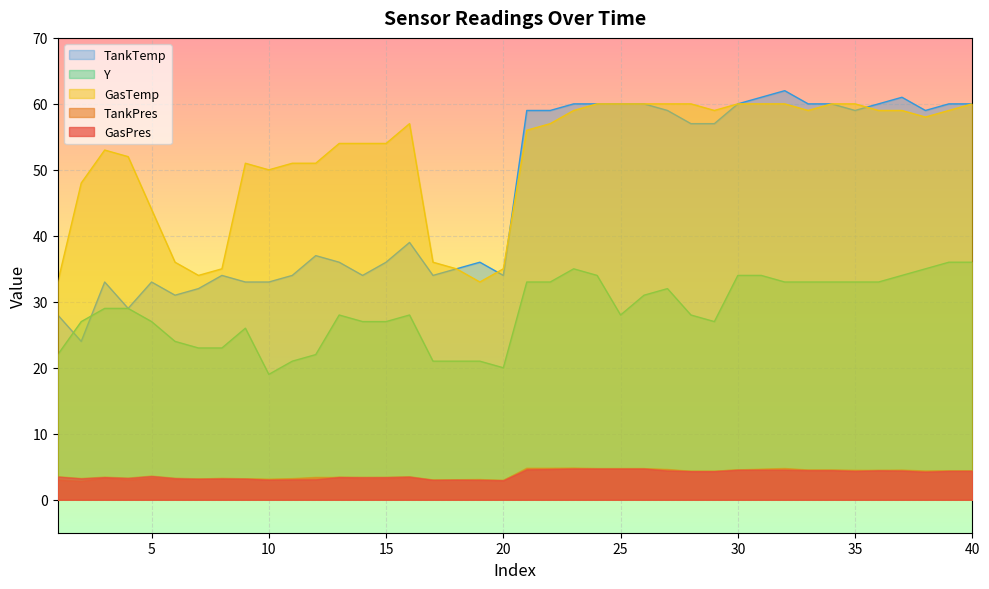

What is the highest value of the TankPres series?

4.8